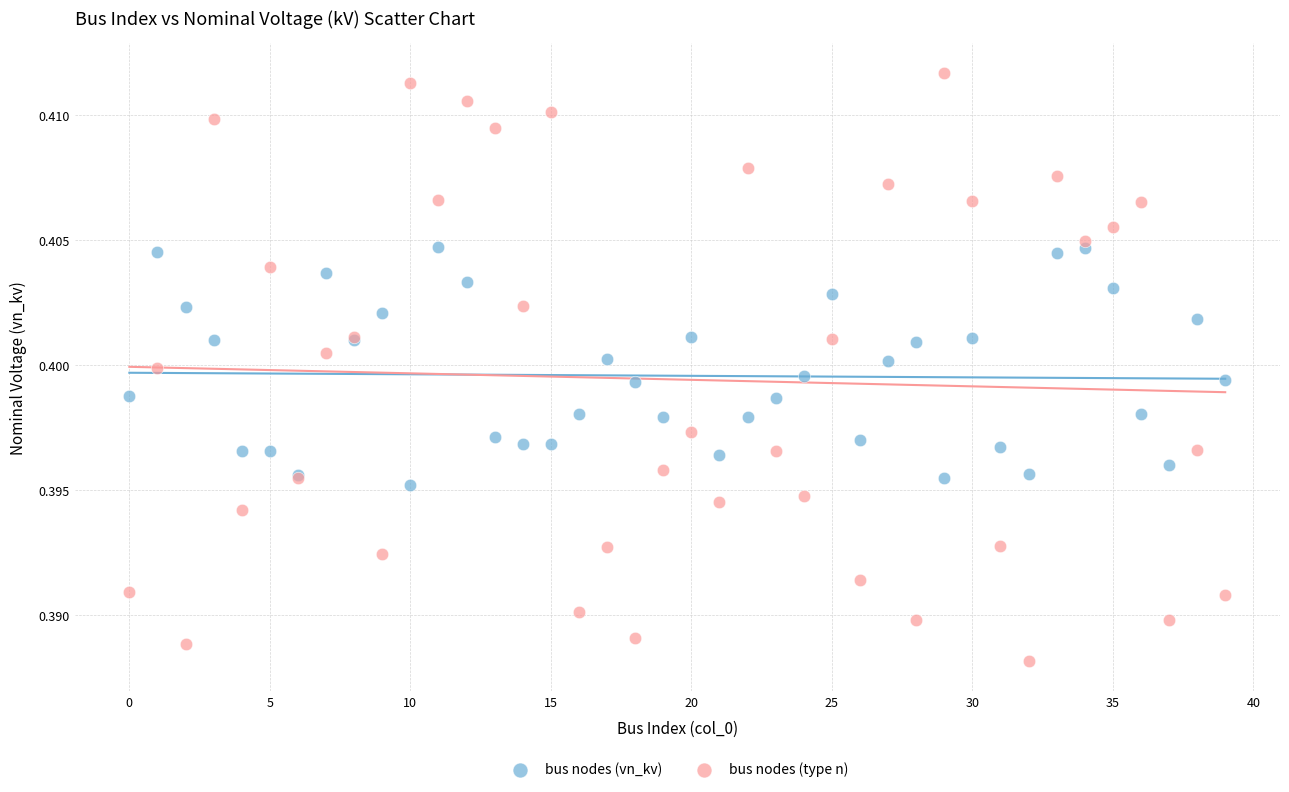

Which series reaches the minimum Y coordinate?

bus nodes (type n)